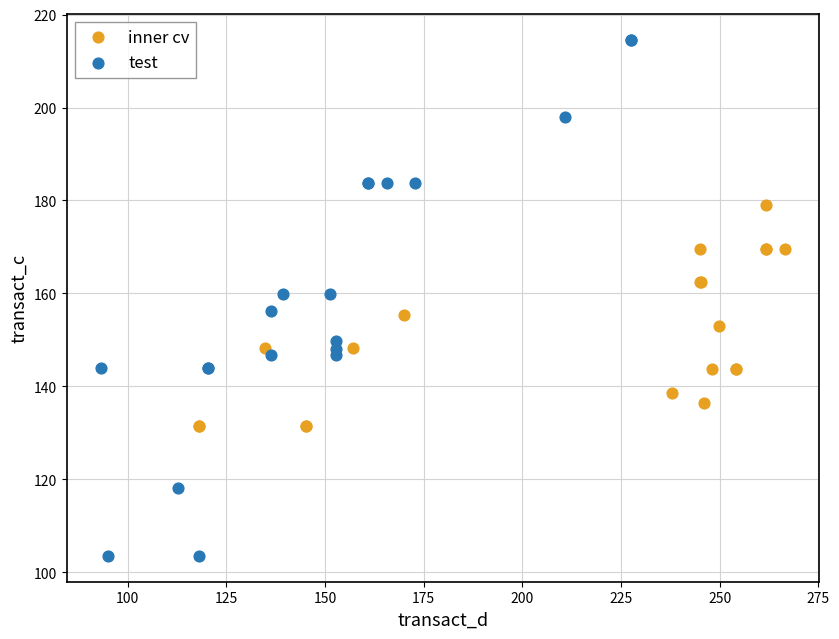

Which series contains the lowest Y value?

test